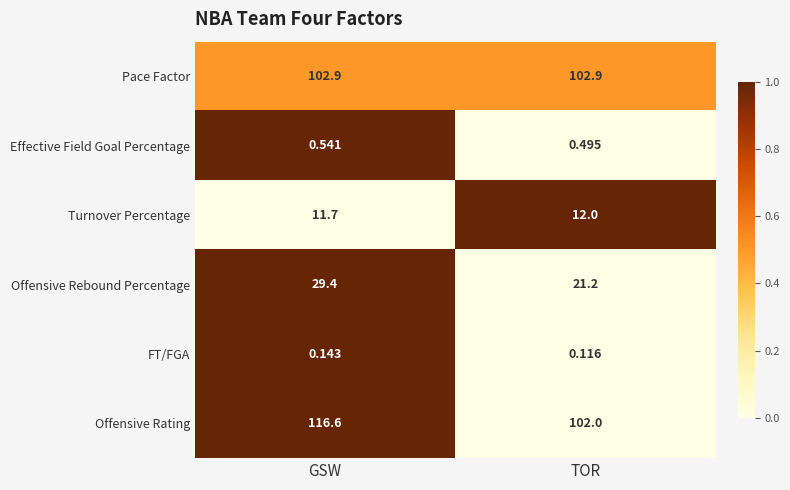

Which series has the largest total across all categories?

Offensive Rating